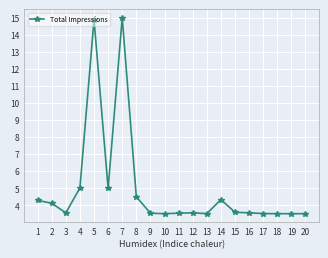

At which category does the data reach its first local valley?

3